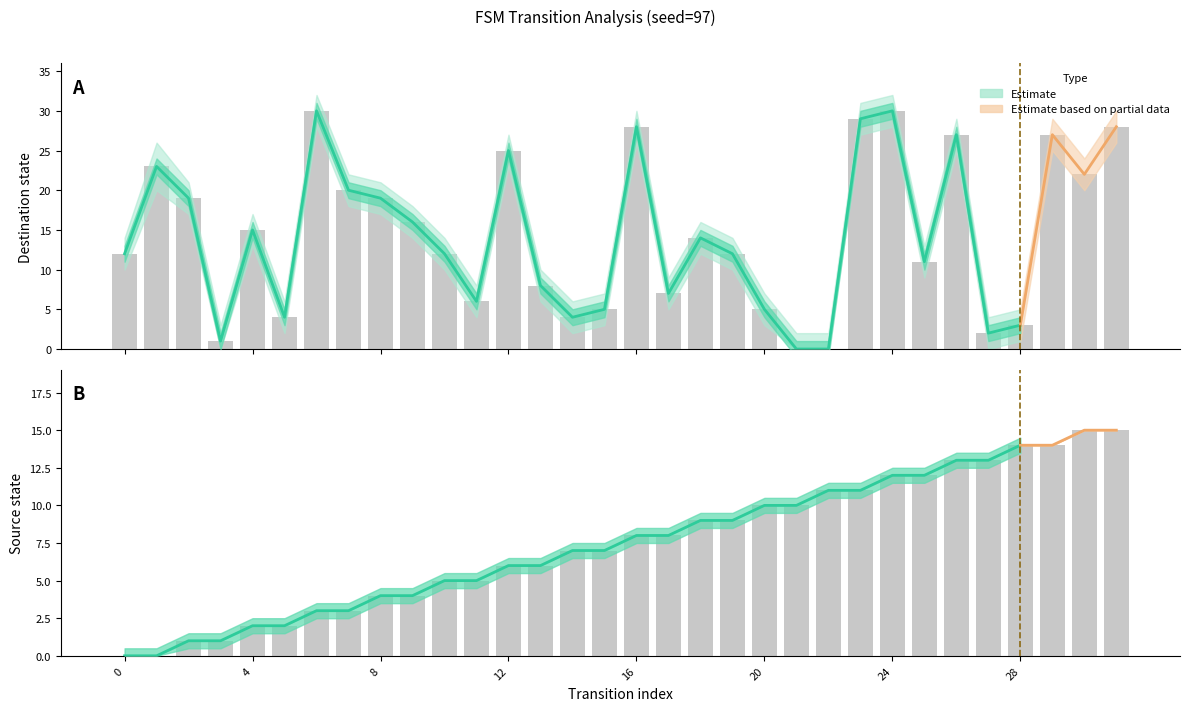

At which category is the sum across all series the highest?

31